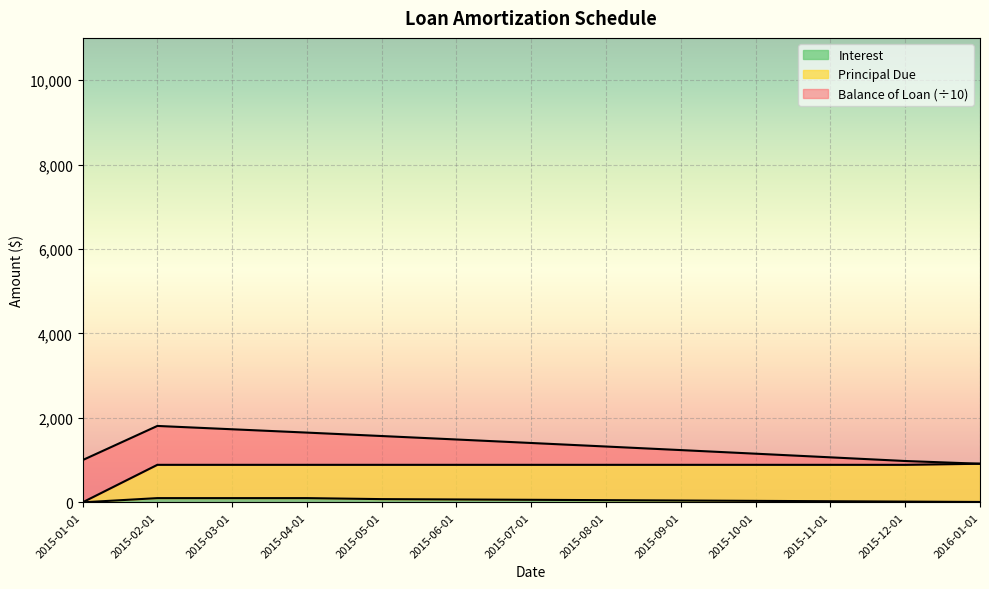

True or false: Principal Due and Interest cross at least once.

False